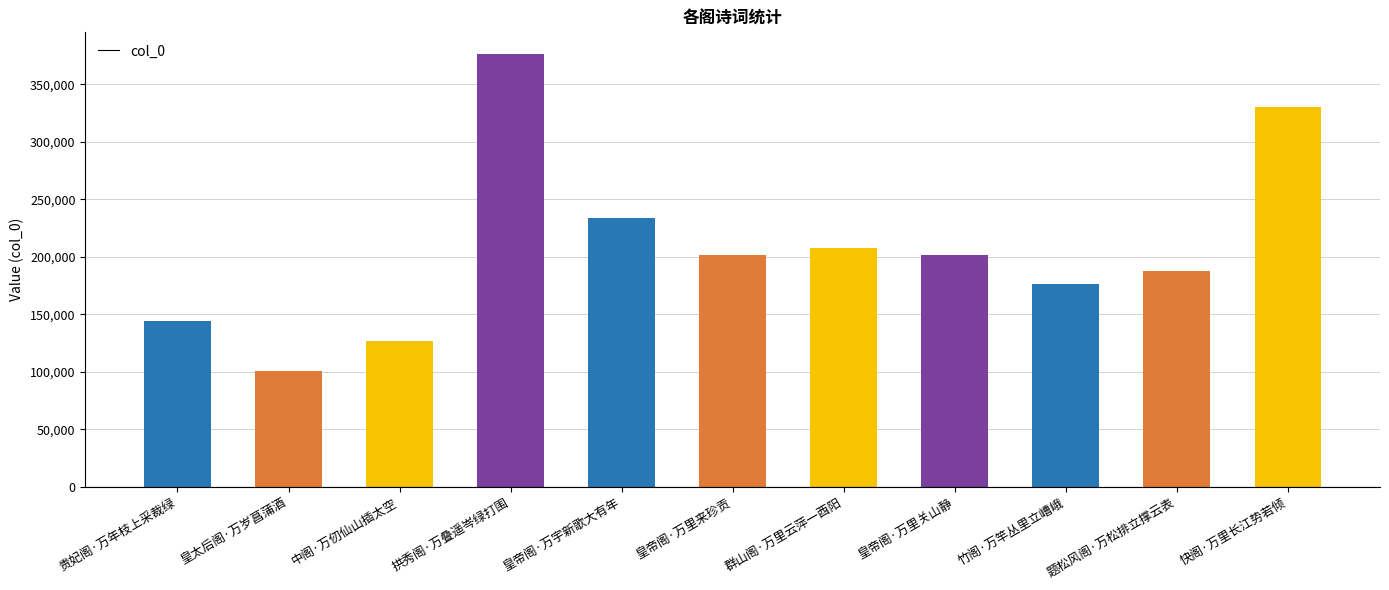

Approximately how many times larger is the value at 皇帝阁·万里来珍贡 compared to 中阁·万仞仙山插太空?

1.6